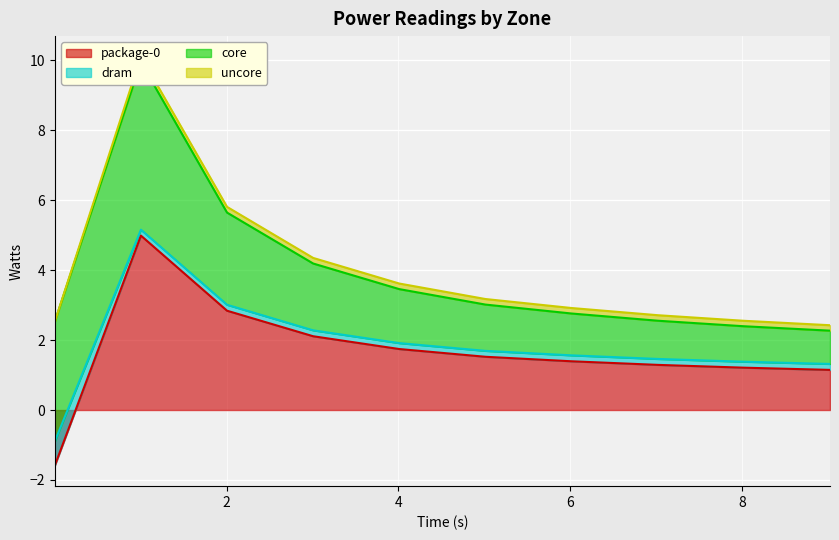

What is the lowest value of the package-0 series?

-1.6